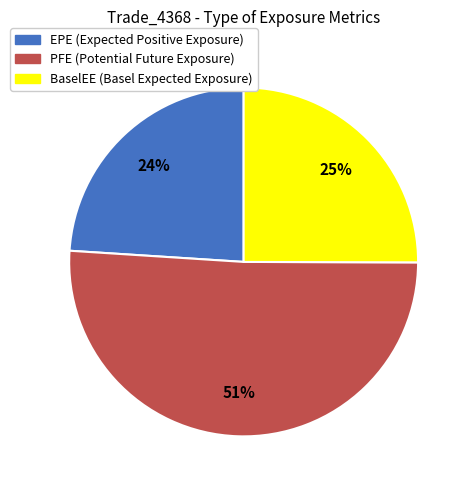

Which slice is the largest?

PFE